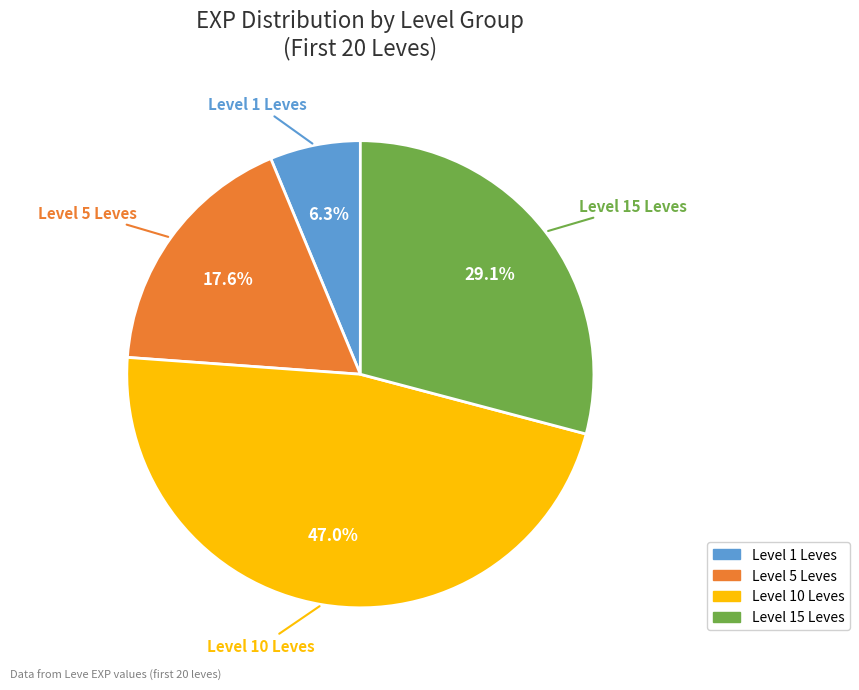

Is there any slice that represents more than half of the pie?

No